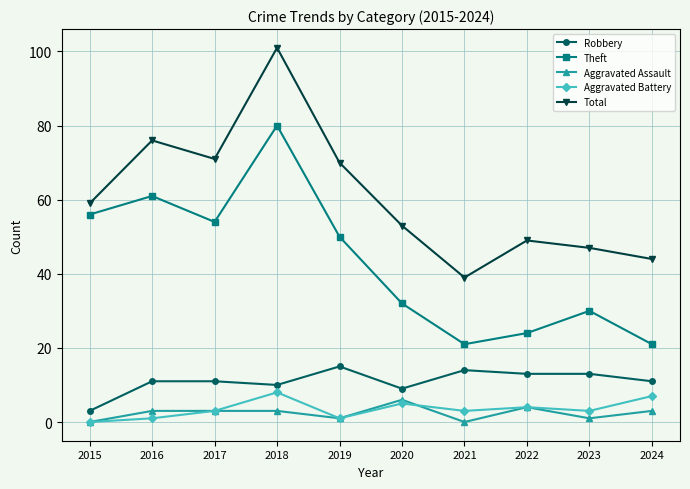

True or false: Total and Robbery cross at least once.

False